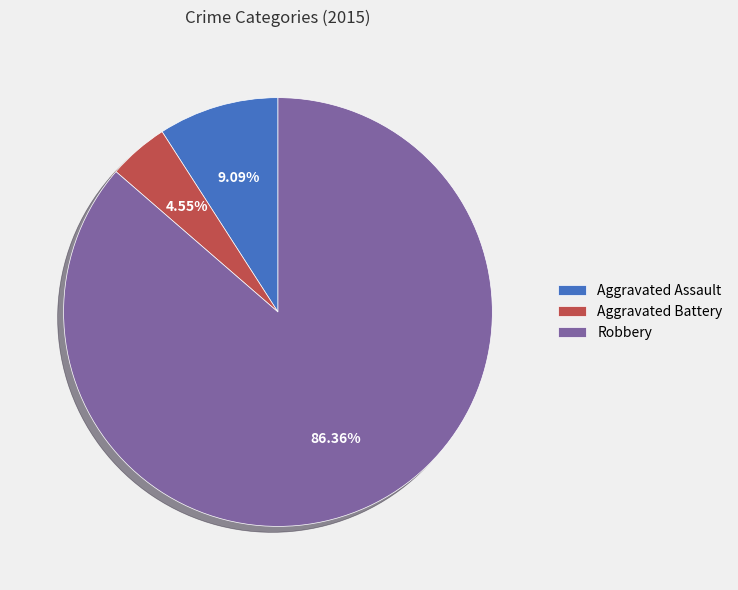

To the nearest percent, what is the difference between the largest and smallest slice percentages?

82%